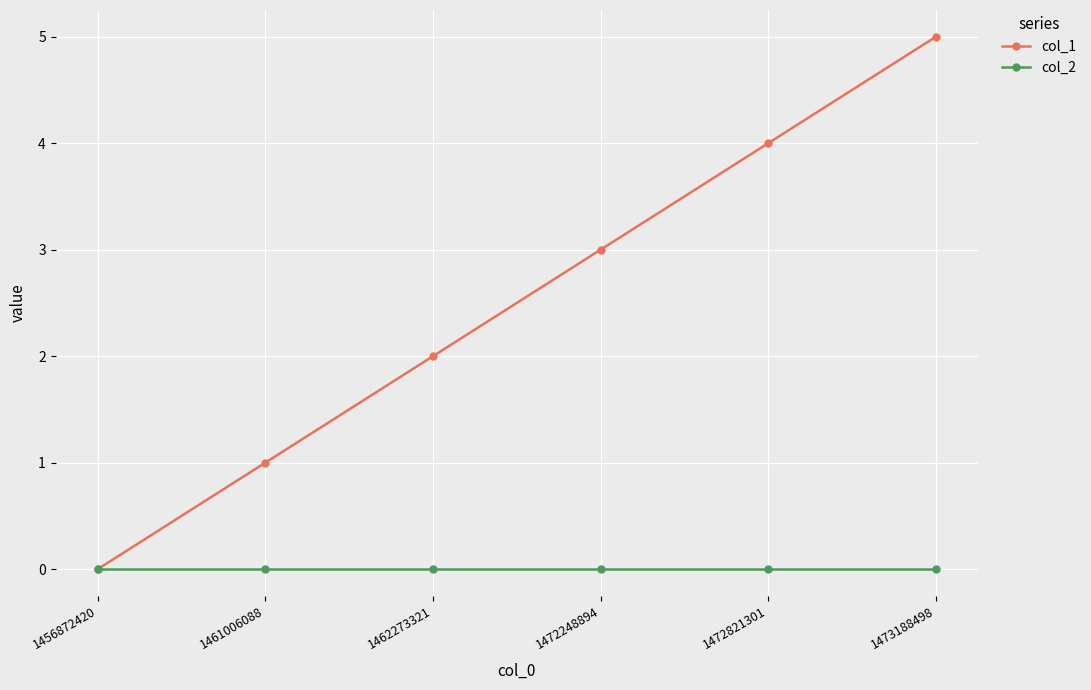

At which category does the chart reach its peak across all series?

1473188498